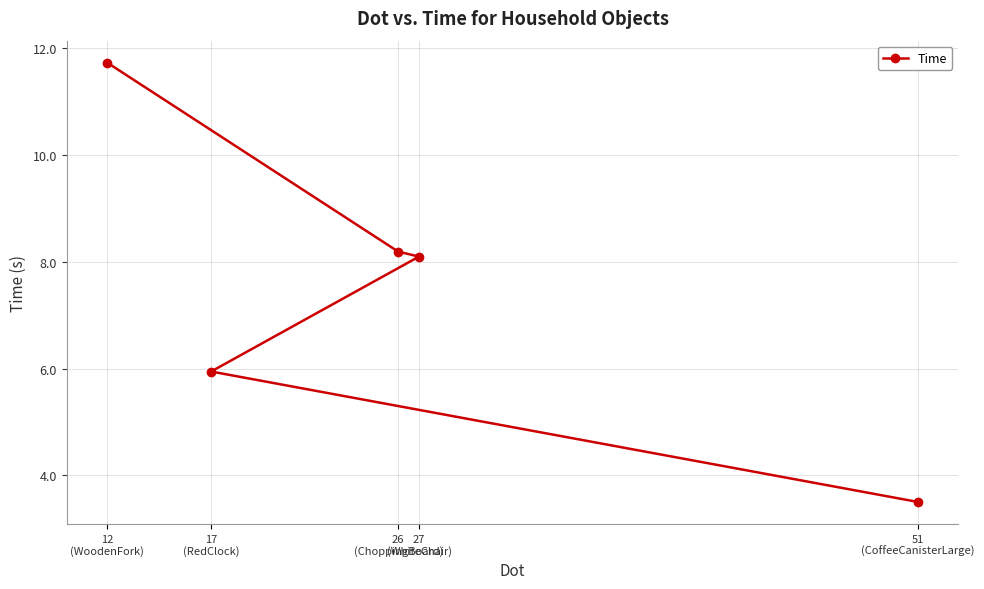

The value at 27
(WhiteChair) is 12.8. True or false?

False